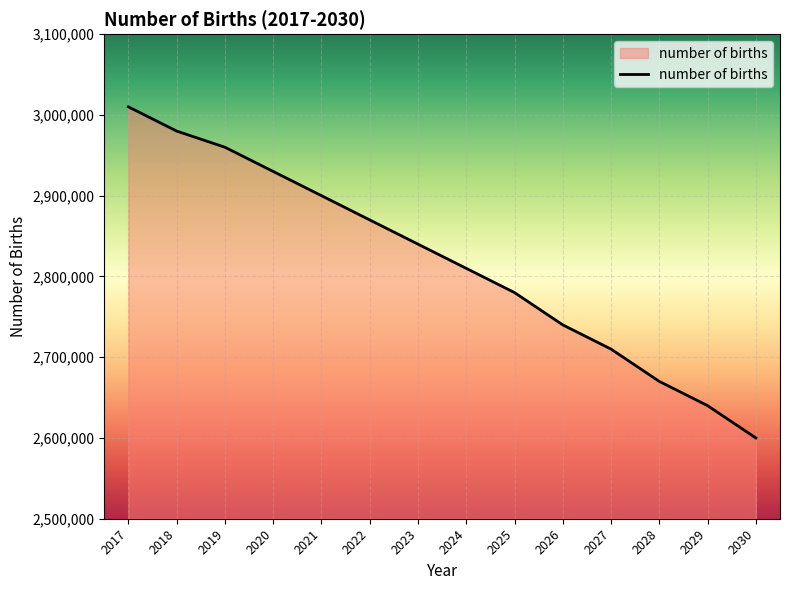

What is the ratio of the value at 2027 to the value at 2028?

1.0